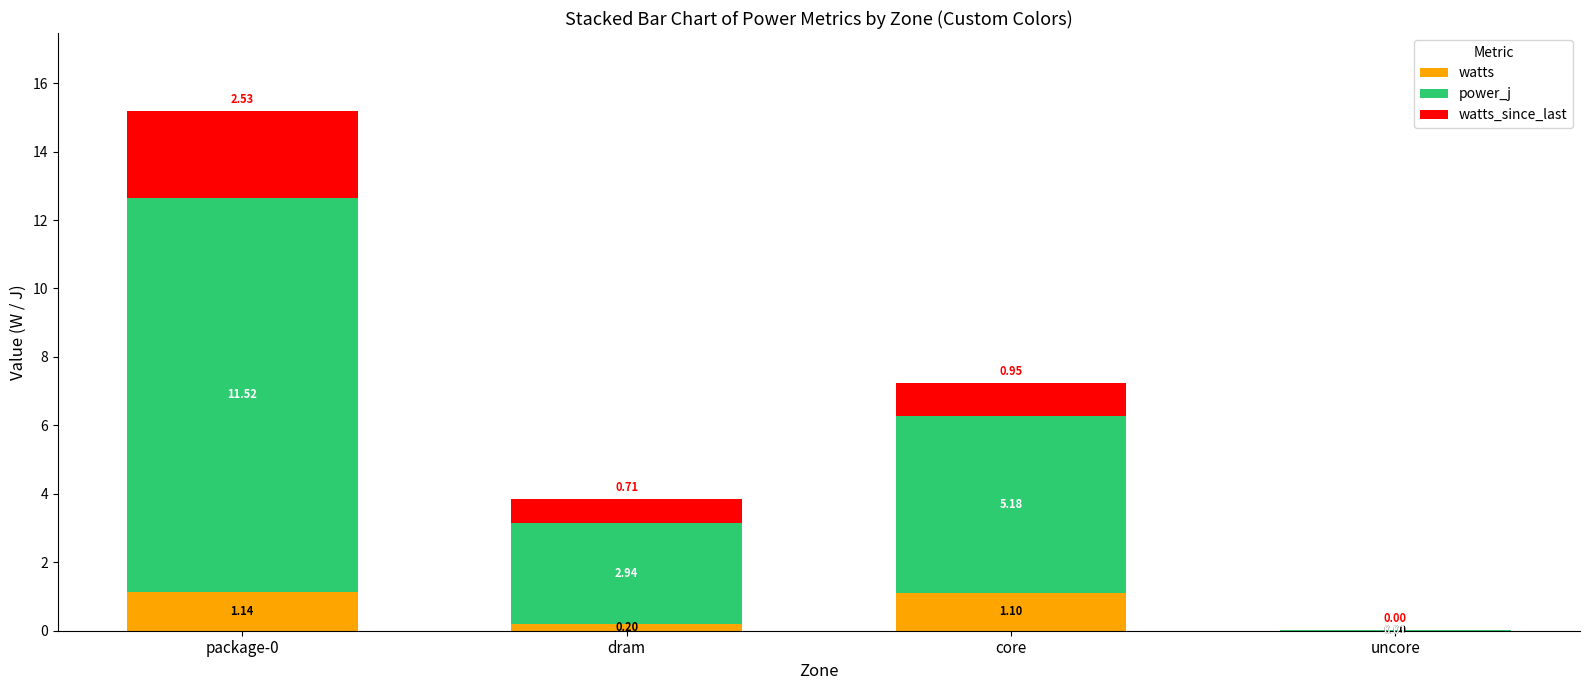

What is the sum of the watts values at package-0 and core?

2.2